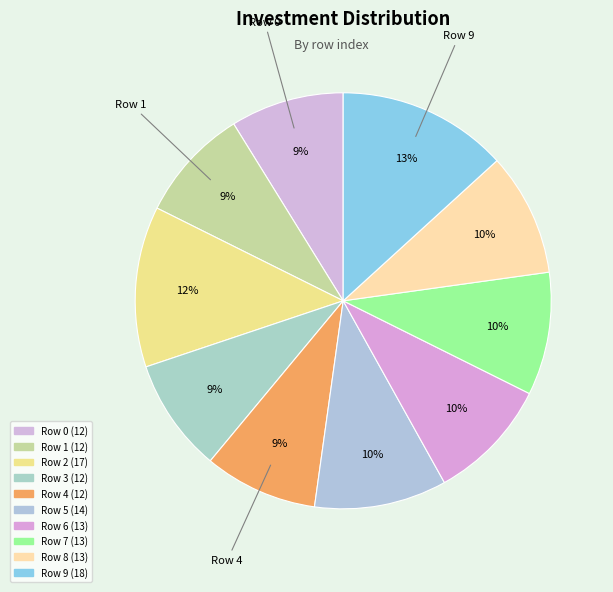

To the nearest percent, what percentage of the pie is Row 2?

12%